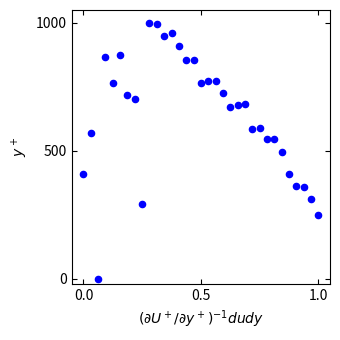

What is the range of Y values (max minus min)?

1000.0